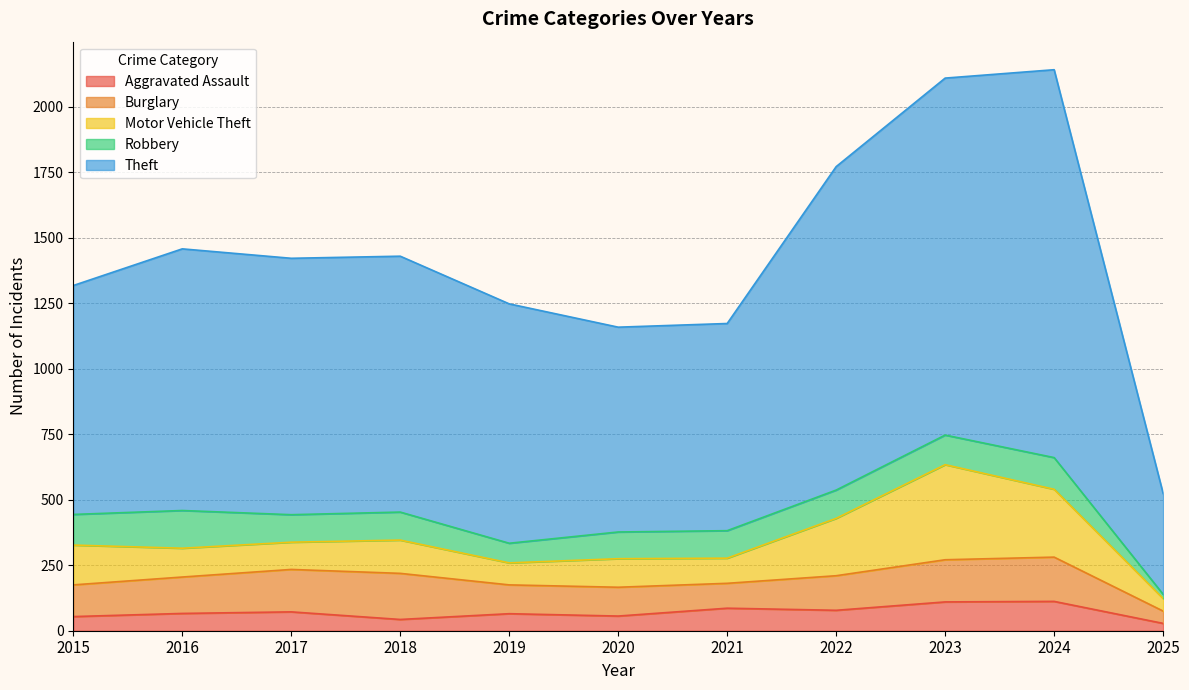

Reading left to right, list all the values displayed in this chart.

Aggravated Assault: 2015=54	2016=66	2017=72	2018=43	2019=65	2020=56	2021=86	2022=78	2023=110	2024=112	2025=28
Burglary: 2015=121	2016=139	2017=162	2018=176	2019=110	2020=110	2021=95	2022=132	2023=161	2024=169	2025=47
Motor Vehicle Theft: 2015=152	2016=110	2017=104	2018=127	2019=84	2020=109	2021=96	2022=219	2023=363	2024=259	2025=48
Robbery: 2015=117	2016=144	2017=105	2018=107	2019=75	2020=102	2021=105	2022=108	2023=113	2024=121	2025=16
Theft: 2015=874	2016=999	2017=979	2018=977	2019=914	2020=782	2021=791	2022=1235	2023=1363	2024=1481	2025=385